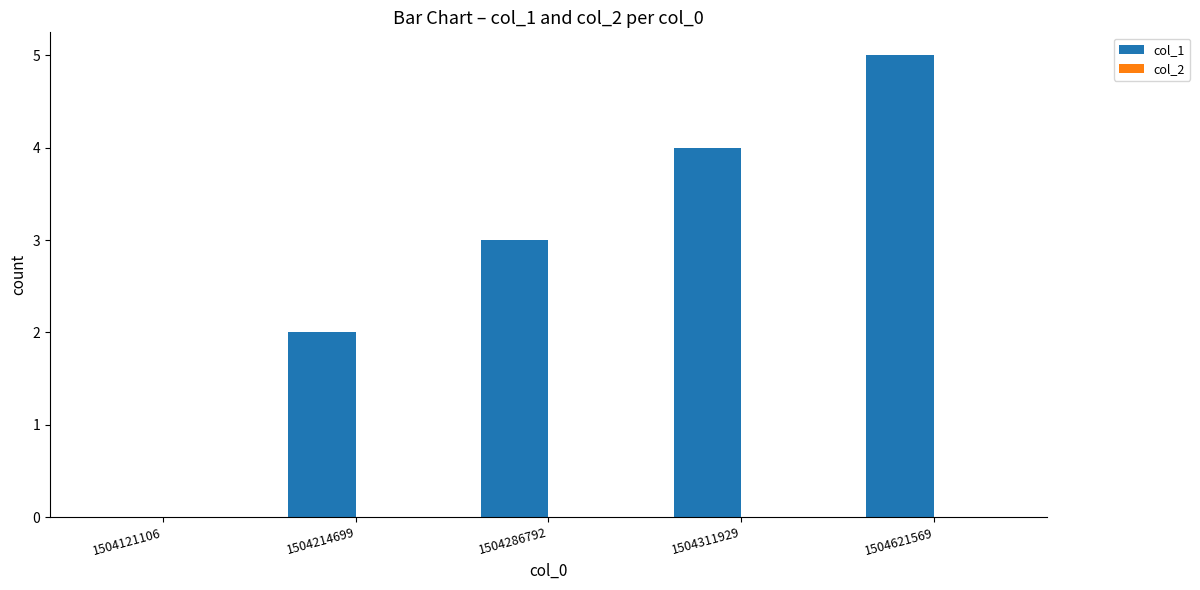

How many positive values are there?

4